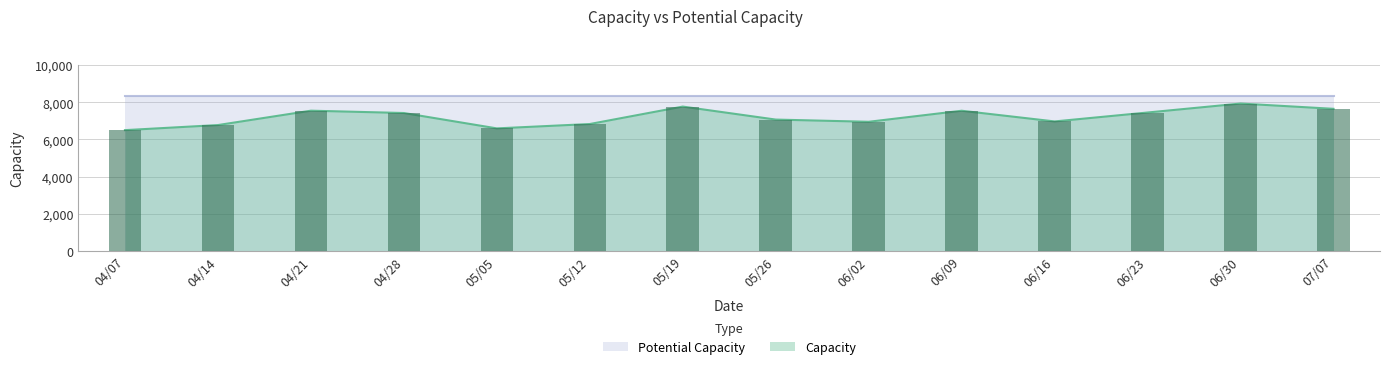

What is the label of the 7th bar from the left?

05/19